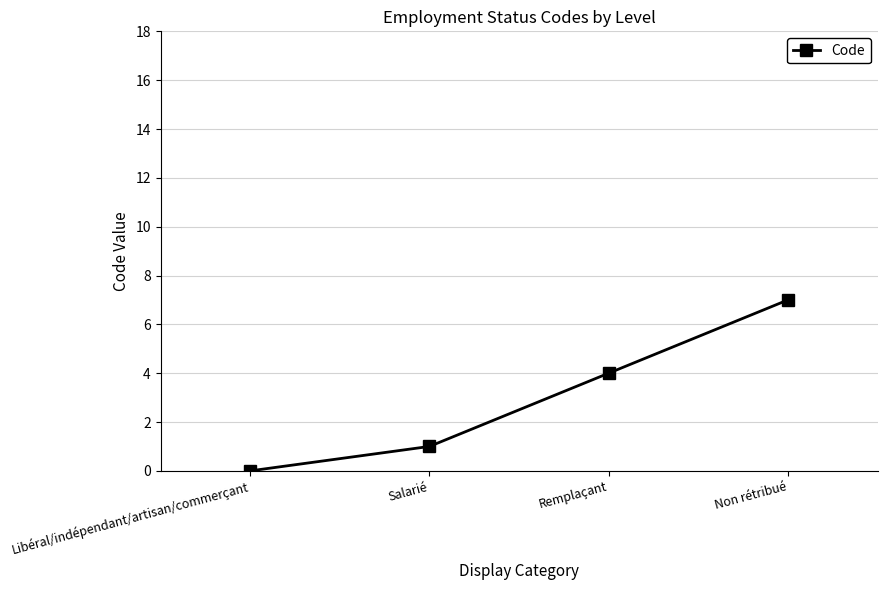

What is the change in value from Libéral/indépendant/artisan/commerçant to Salarié?

+1